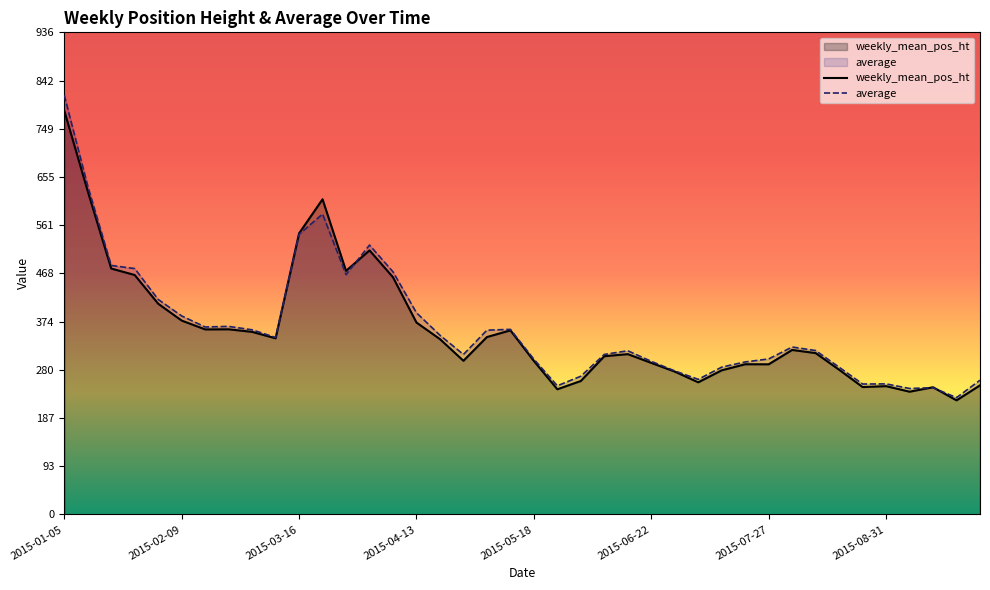

Is the value of weekly_mean_pos_ht at 2015-08-31 greater than the value of average at 2015-08-10?

No